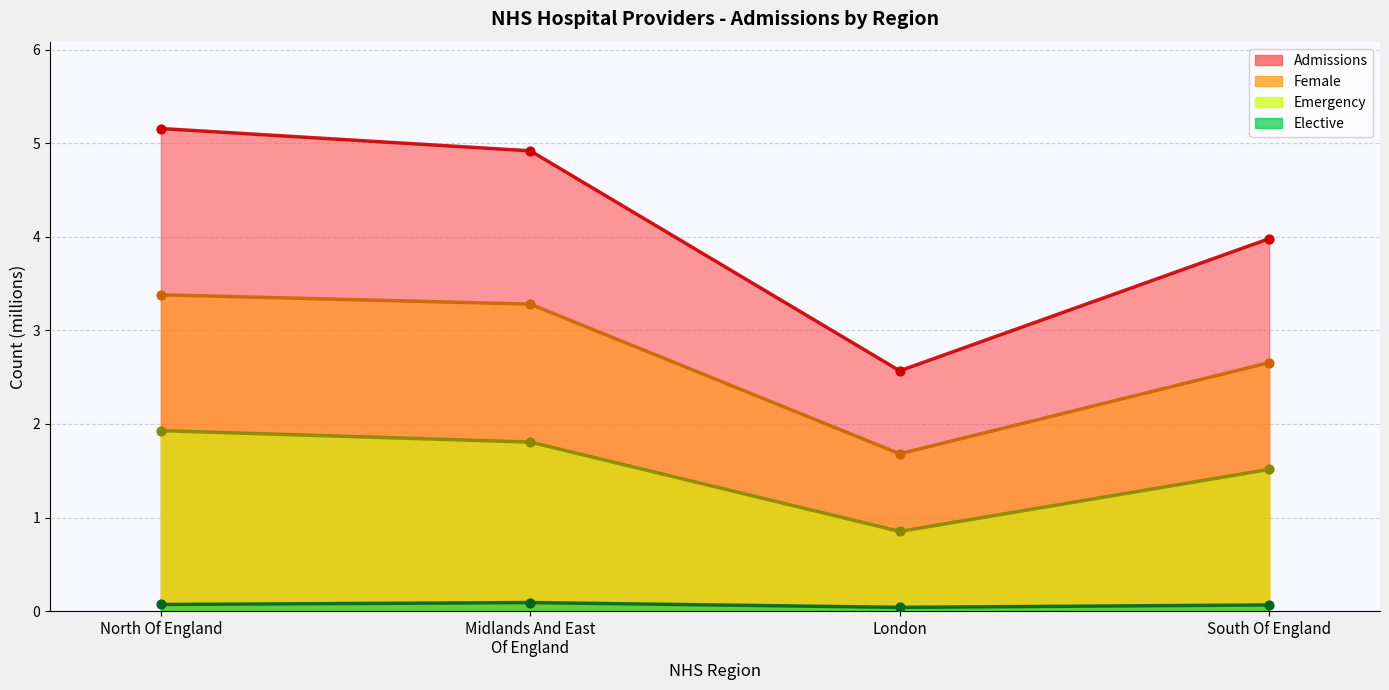

At which category is the sum across all series the highest?

North Of England